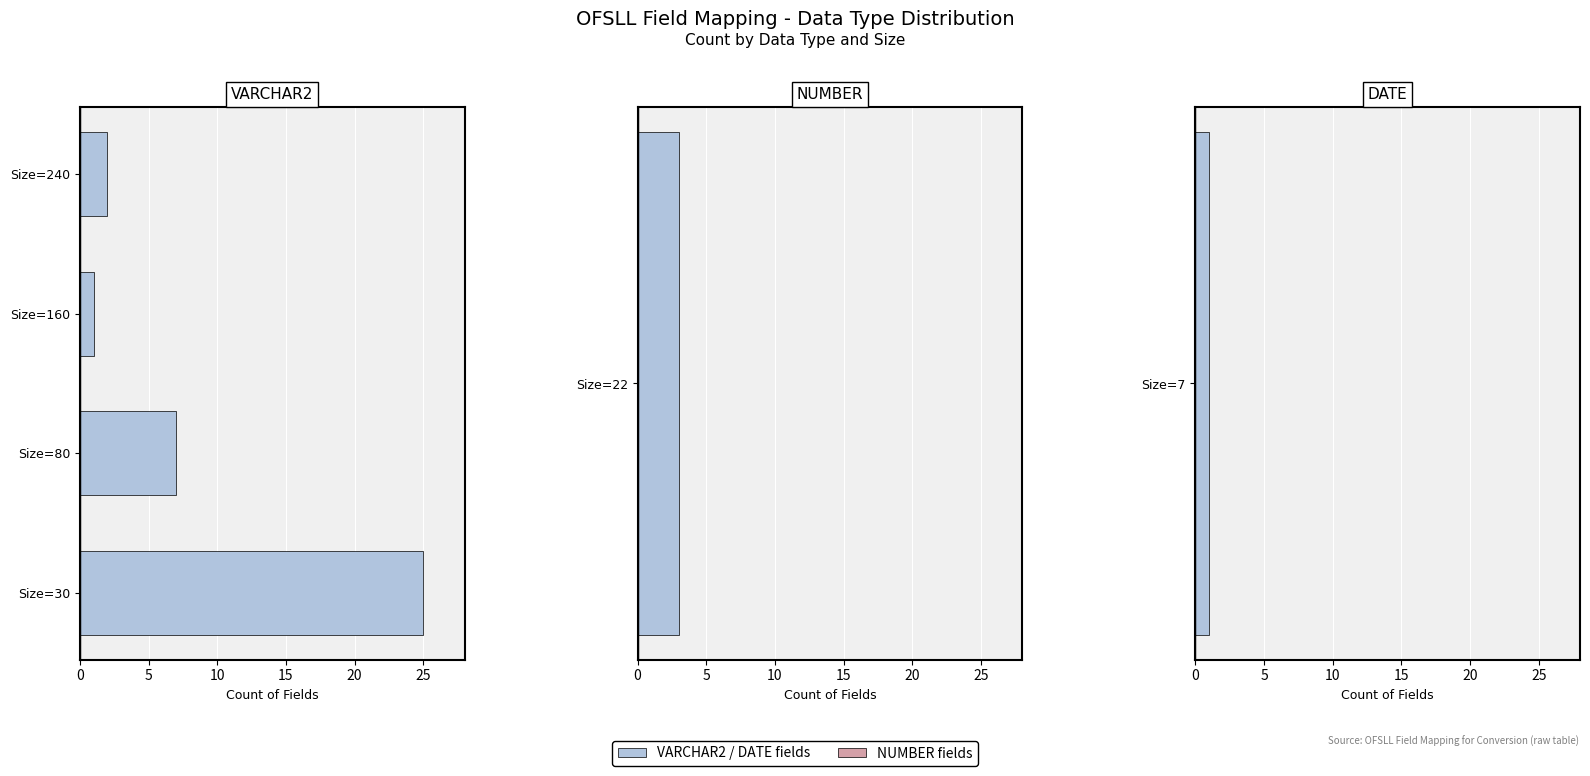

What is the value of the 2nd bar from the left?

7